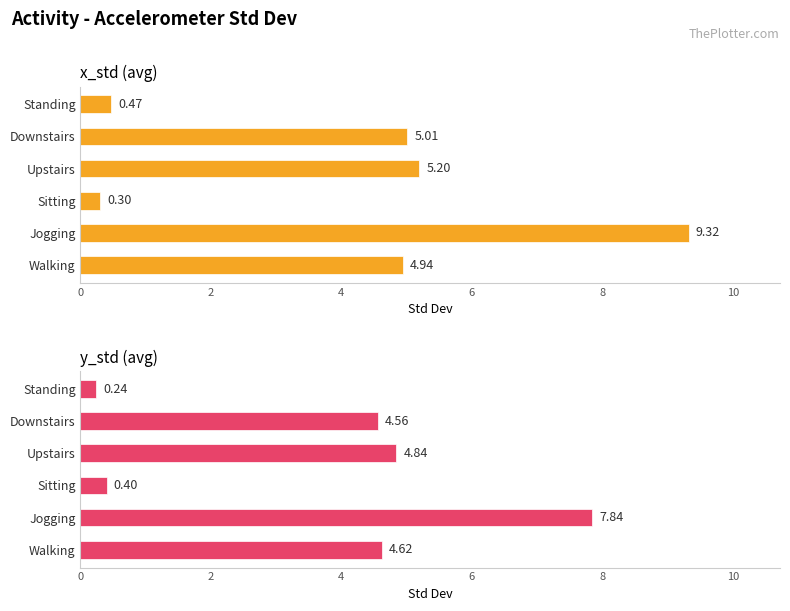

What is the sum of the x_std (avg) values at Downstairs and Walking?

9.9